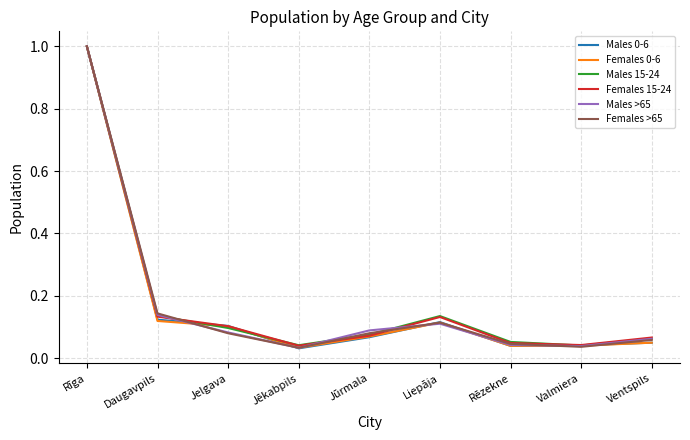

What is the total value across all series at Rēzekne?

0.3